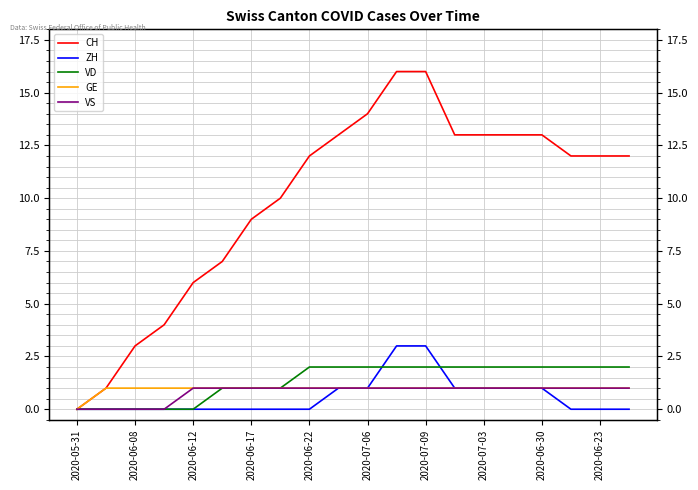

True or false: GE and VD cross at least once.

False